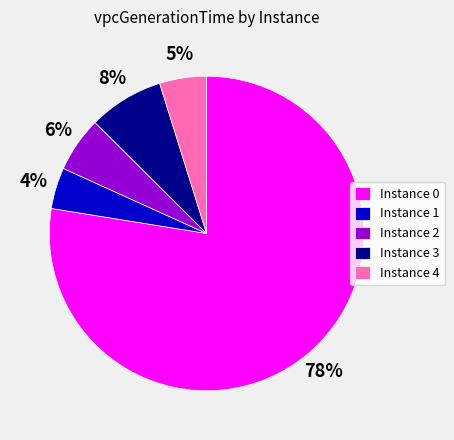

Is it true that Instance 1 is 4% of the pie?

True